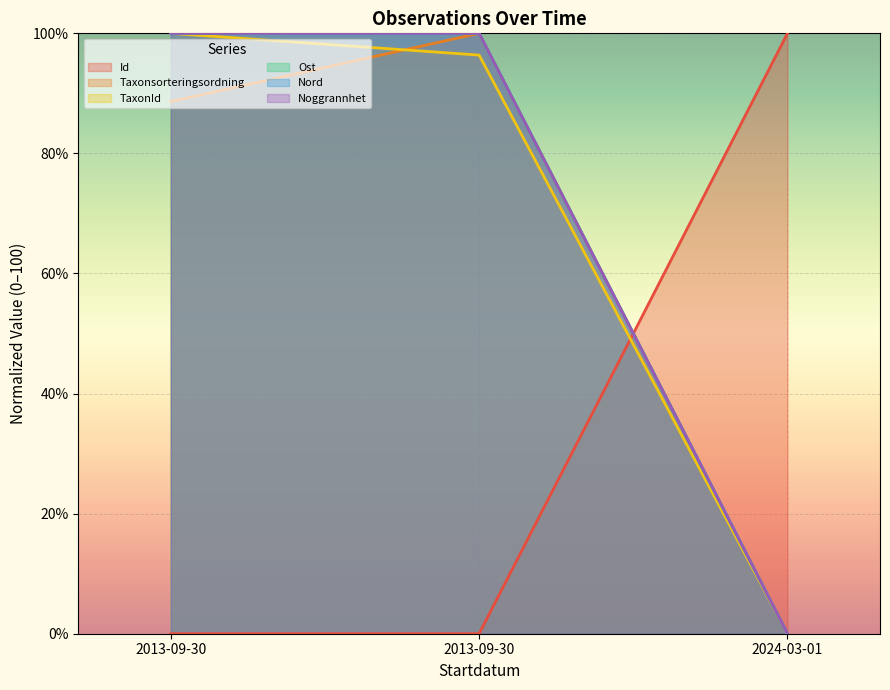

Does the chart display data point markers on the line(s)?

No